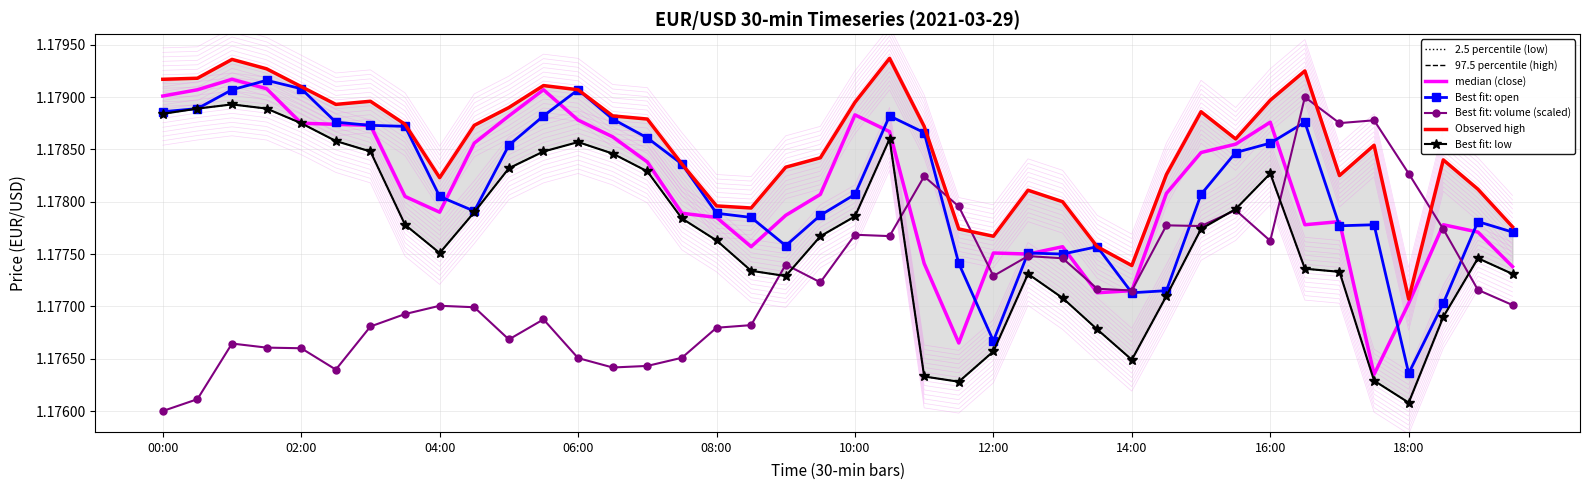

At which label does low reach its peak?

01:00